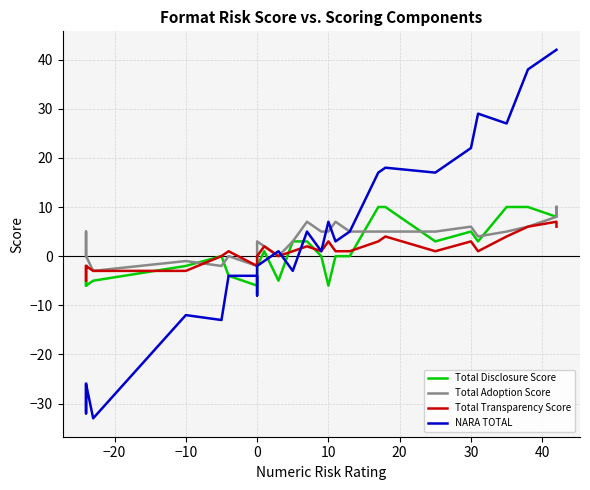

The Total Disclosure Score series shows -3 at 12. True or false?

False